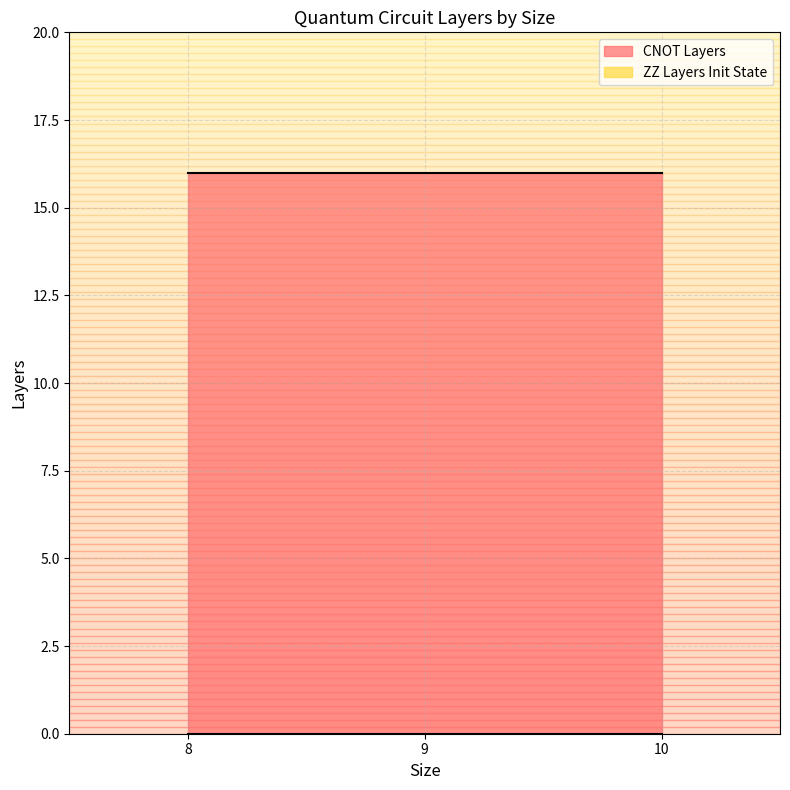

The ZZ Layers Init State series shows 0 at 9. True or false?

True